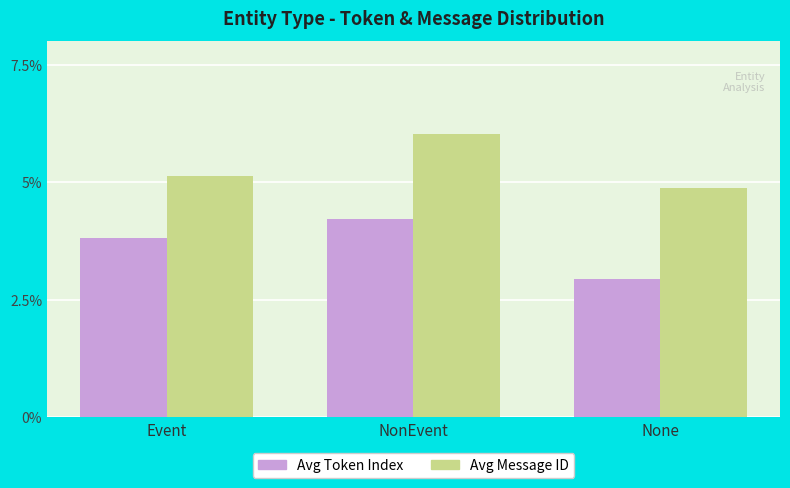

The value of Avg Message ID at None is 8.5. True or false?

False